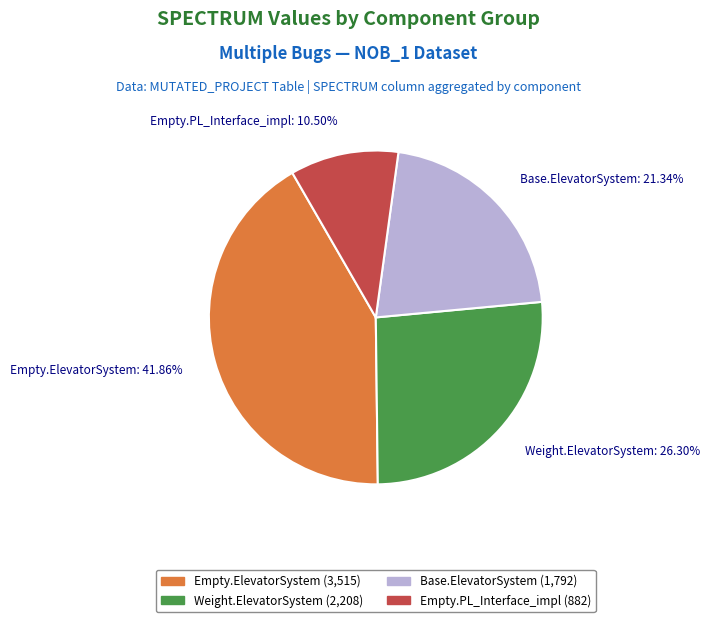

Is there any slice that represents more than half of the pie?

No